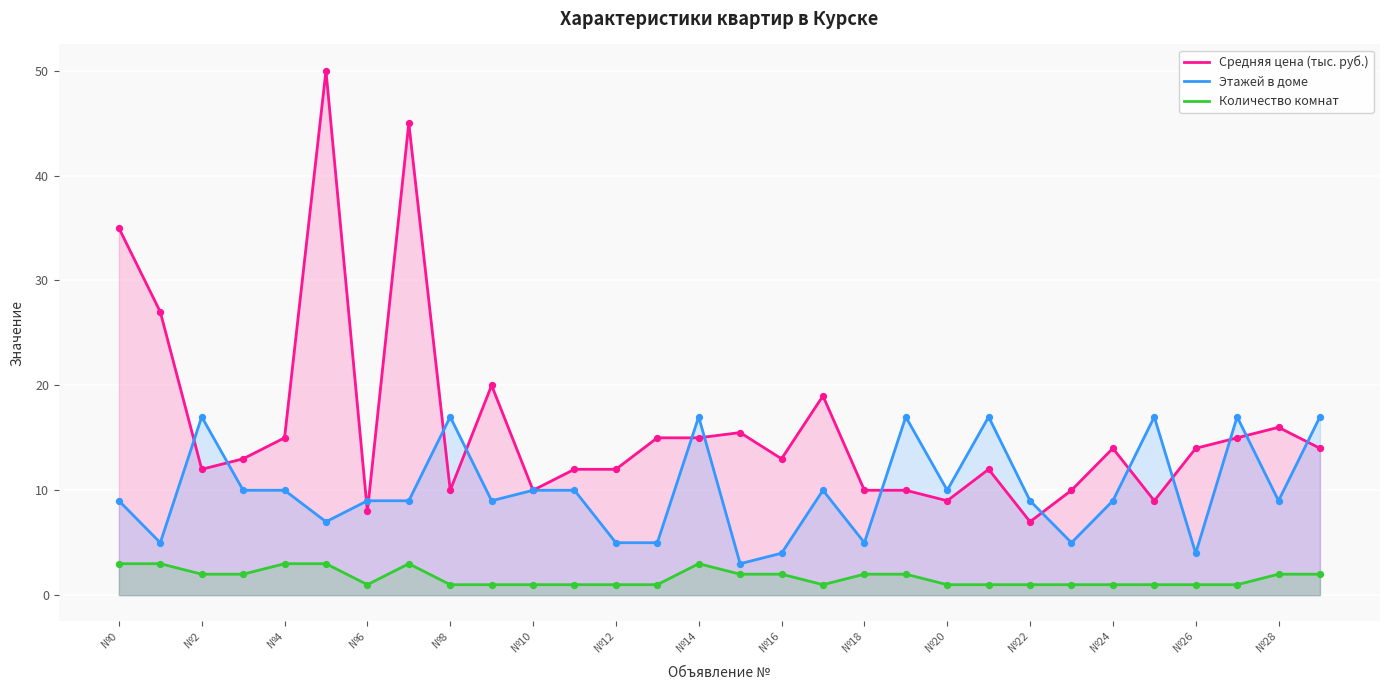

Which series contains the highest Y value?

Средняя цена (тыс. руб.)